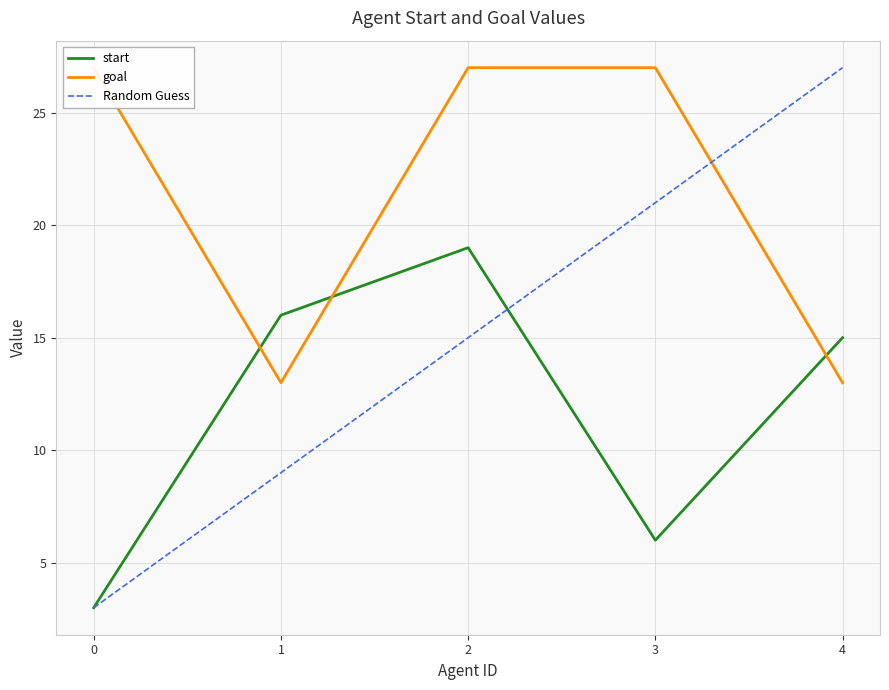

What is the difference between the maximum and minimum values in the start series?

16